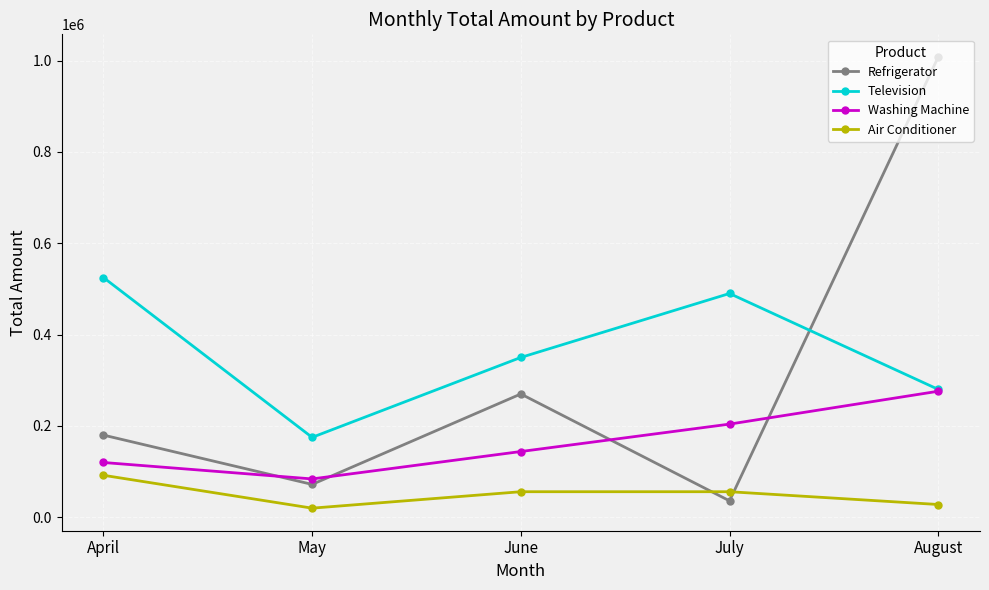

What is the difference between the maximum and second lowest values in the Washing Machine series?

156000